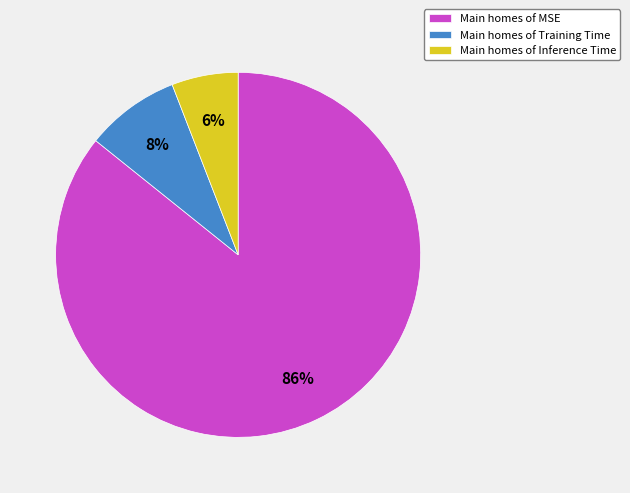

To the nearest percent, what percentage of the pie is Main homes of MSE?

86%